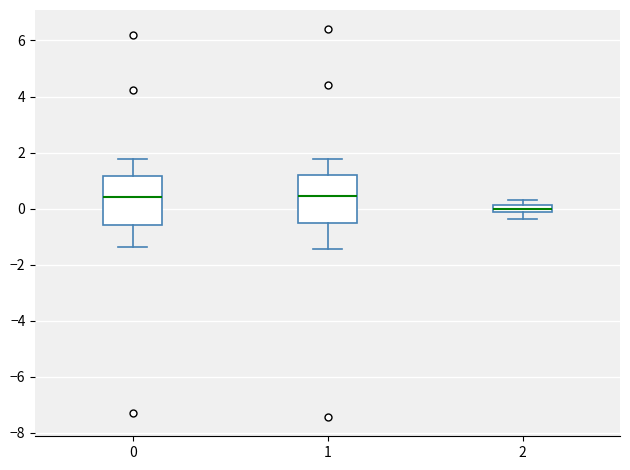

Where is the lower edge of the box at x = 0 on the y-axis? The values are not printed on the chart, so give them approximately, as read against the axis.

-0.6